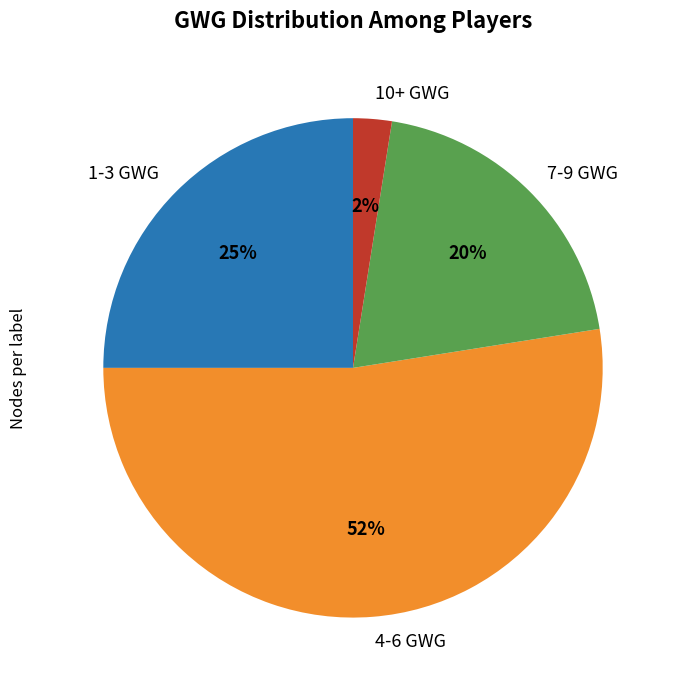

How many slices are in this pie chart?

4